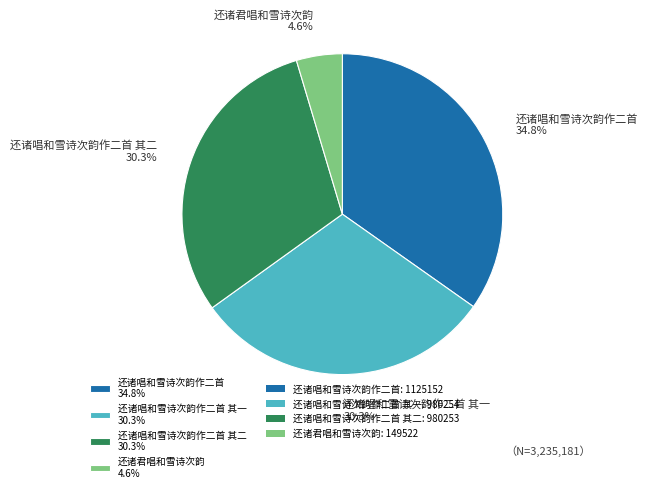

Which slice is the largest?

还诸唱和雪诗次韵作二首 34.8%